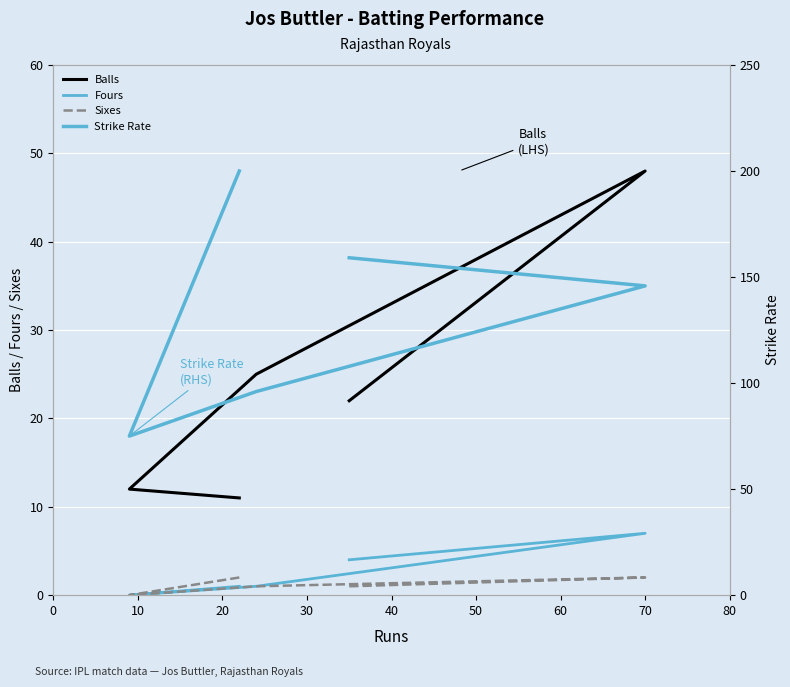

True or false: Fours and Strike Rate cross at least once.

False